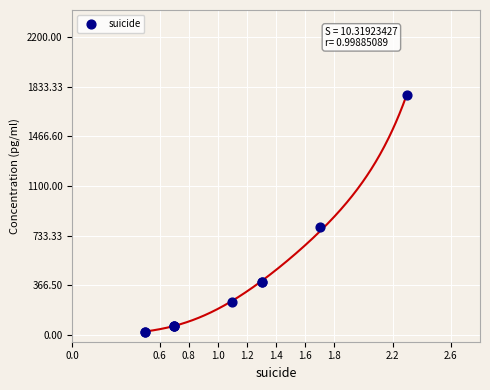

What Y value in the scatter plot is closest to 897?

798.4